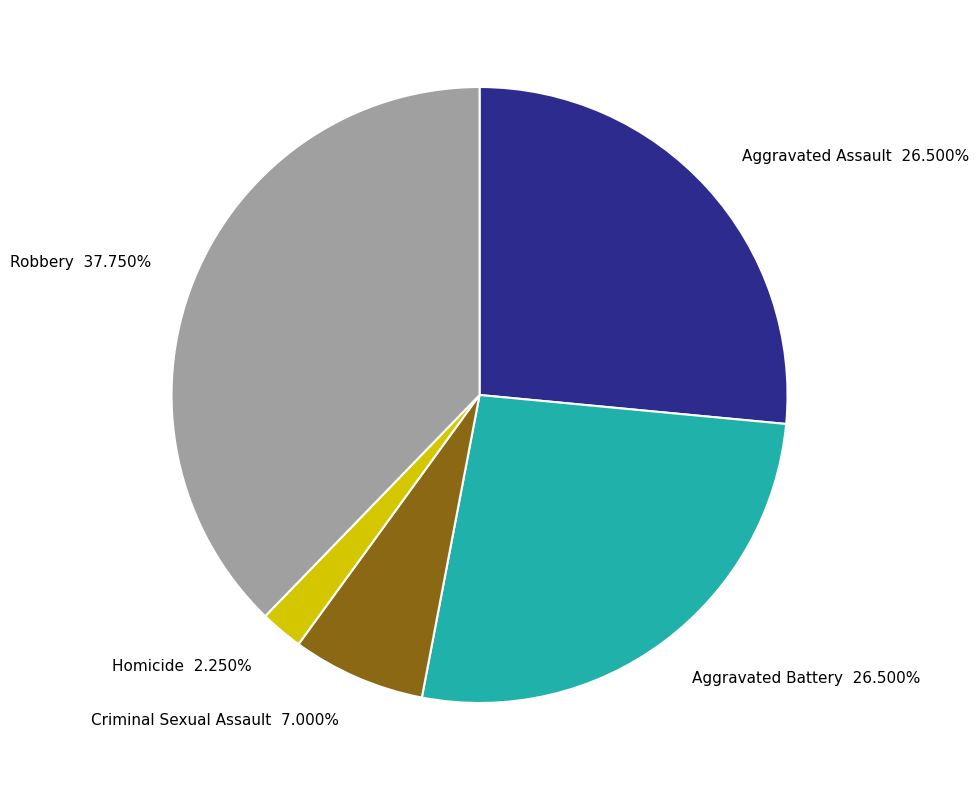

How many segments does this pie chart have?

5